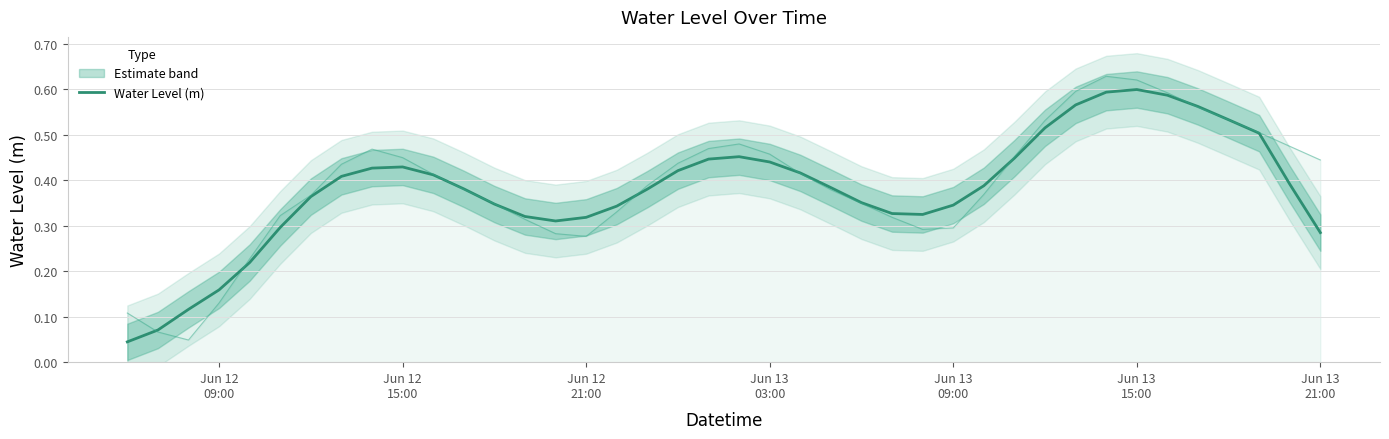

Reading left to right, transcribe all the data shown in this chart.

0.0	0.1	0.1	0.2	0.2	0.3	0.4	0.4	0.4	0.4	0.4	0.4	0.3	0.3	0.3	0.3	0.3	0.4	0.4	0.4	0.5	0.4	0.4	0.4	0.4	0.3	0.3	0.3	0.4	0.4	0.5	0.6	0.6	0.6	0.6	0.6	0.5	0.5	0.4	0.3